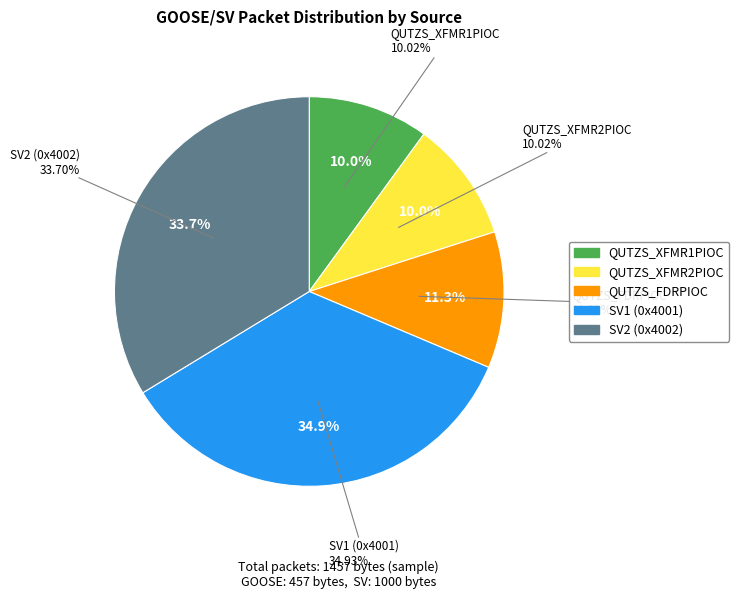

Rank the categories by value from highest to lowest.

SV1 (0x4001), SV2 (0x4002), QUTZS_FDRPIOC, QUTZS_XFMR1PIOC, QUTZS_XFMR2PIOC